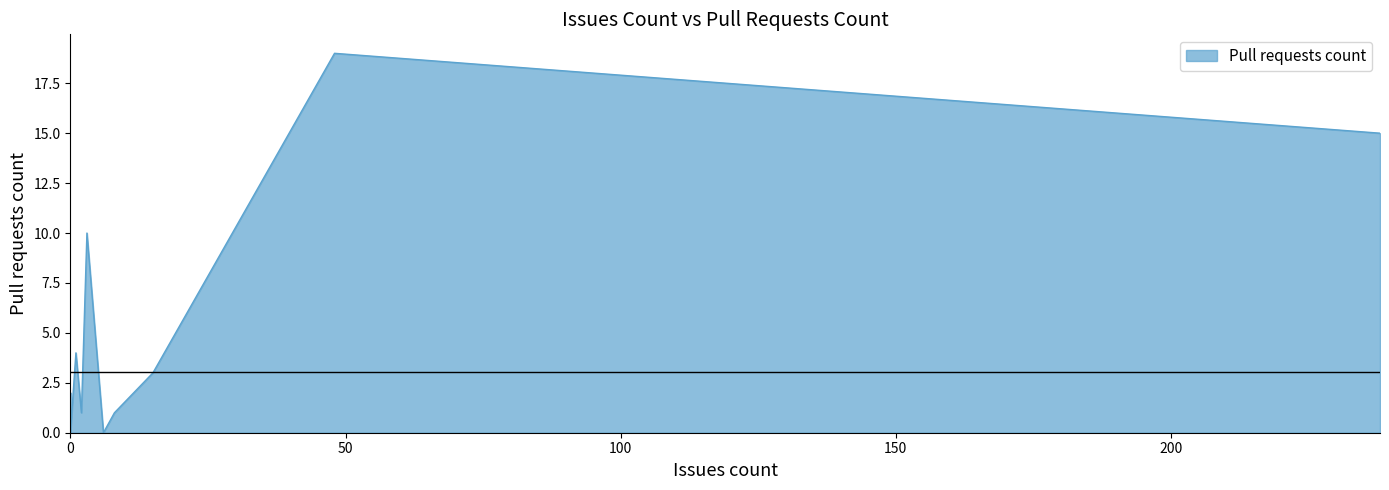

Does the chart display data point markers on the line(s)?

No